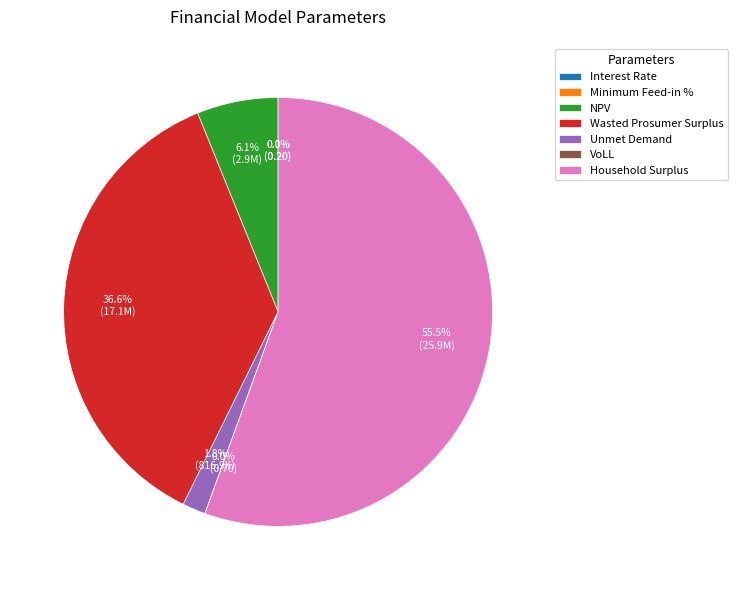

The Interest Rate slice represents 0% of the pie. True or false?

True